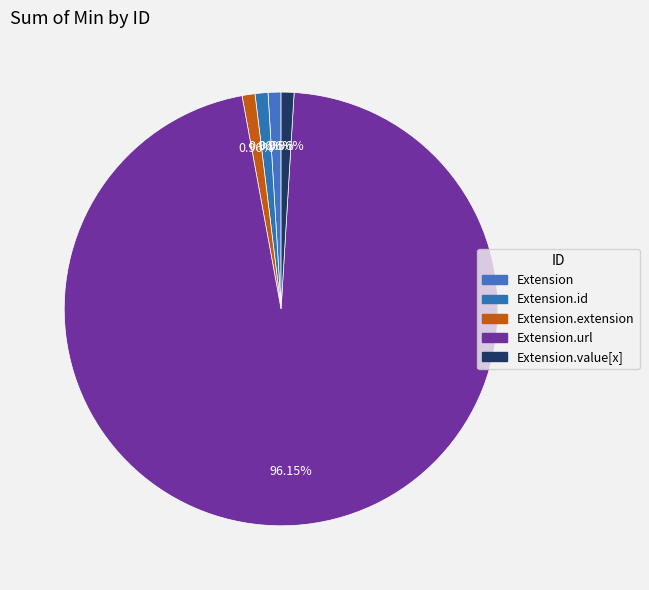

Which slice is the smallest?

Extension